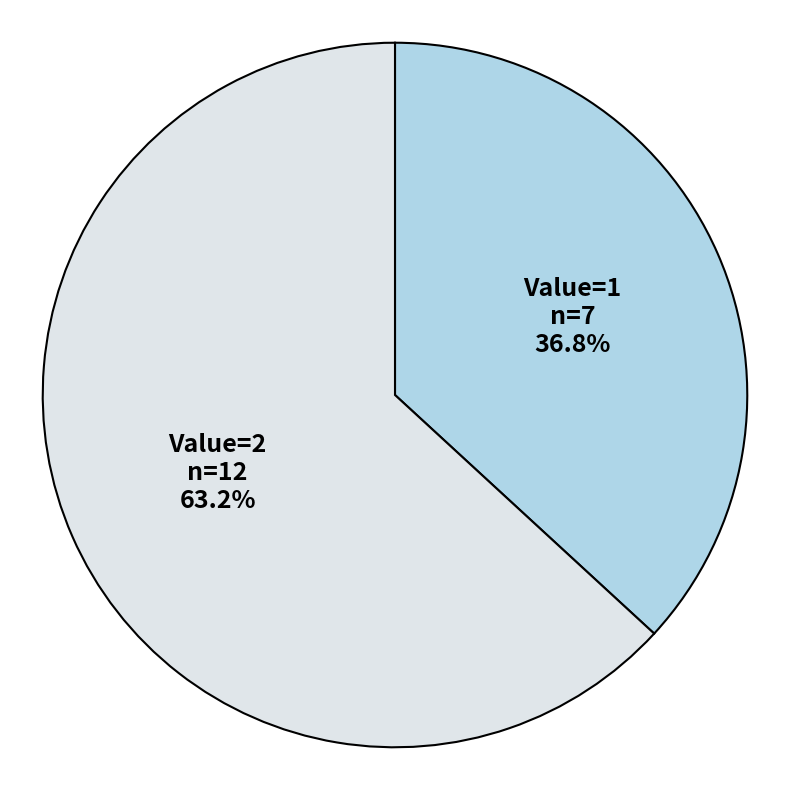

Does Value=1 represent more than half of the total?

No